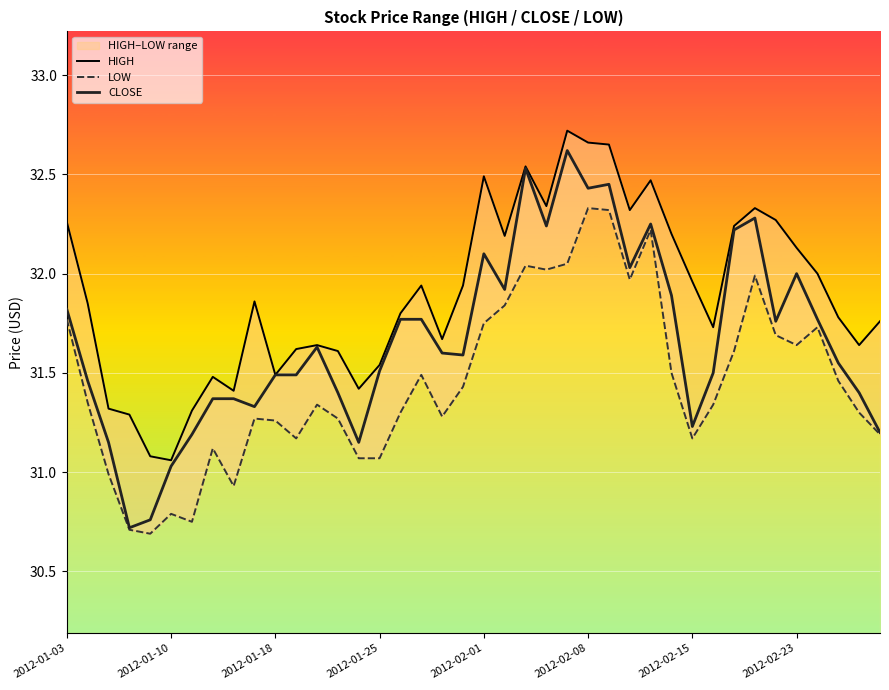

Rank the series by their maximum value, from highest to lowest.

HIGH, CLOSE, LOW